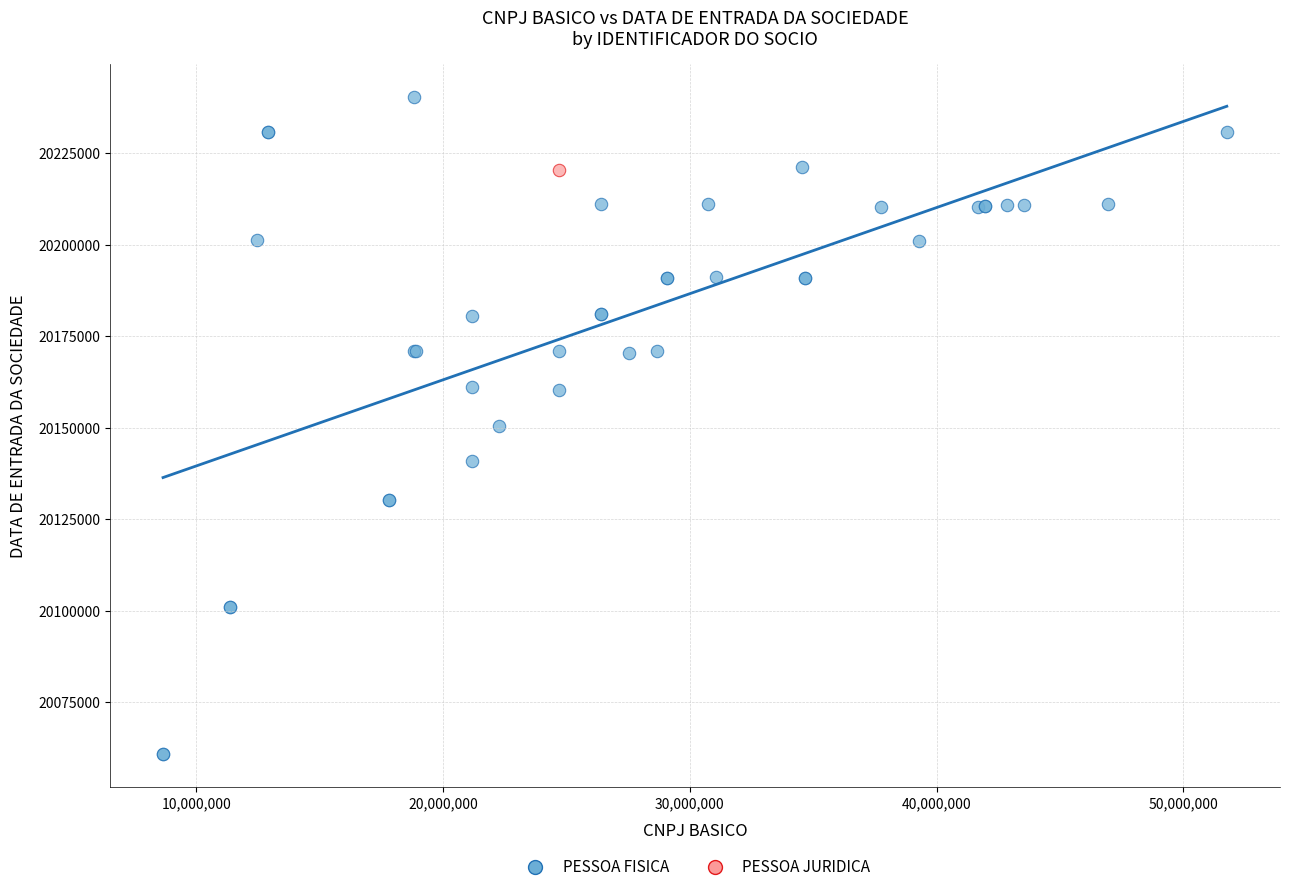

What are all the series names shown in the legend?

PESSOA FISICA, PESSOA JURIDICA